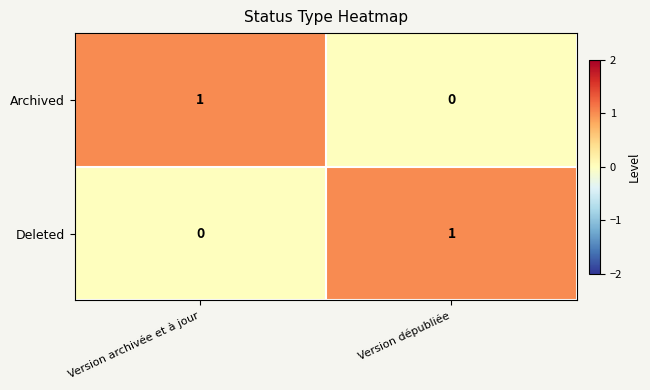

The value of Deleted at Version archivée et à jour is 0. True or false?

True